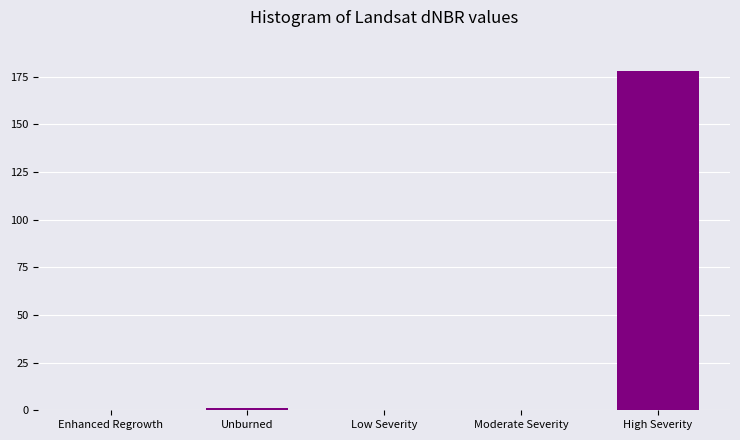

Reading left to right, list all the values displayed in this chart.

Enhanced Regrowth=0	Unburned=1	Low Severity=0	Moderate Severity=0	High Severity=178